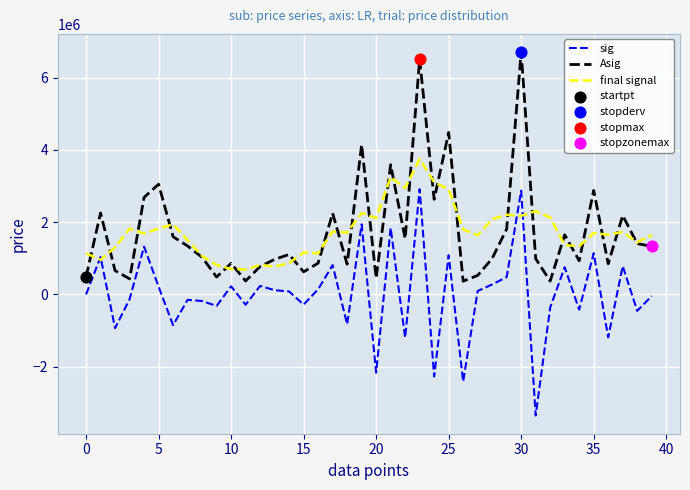

What is the minimum value for final signal?

690675.2